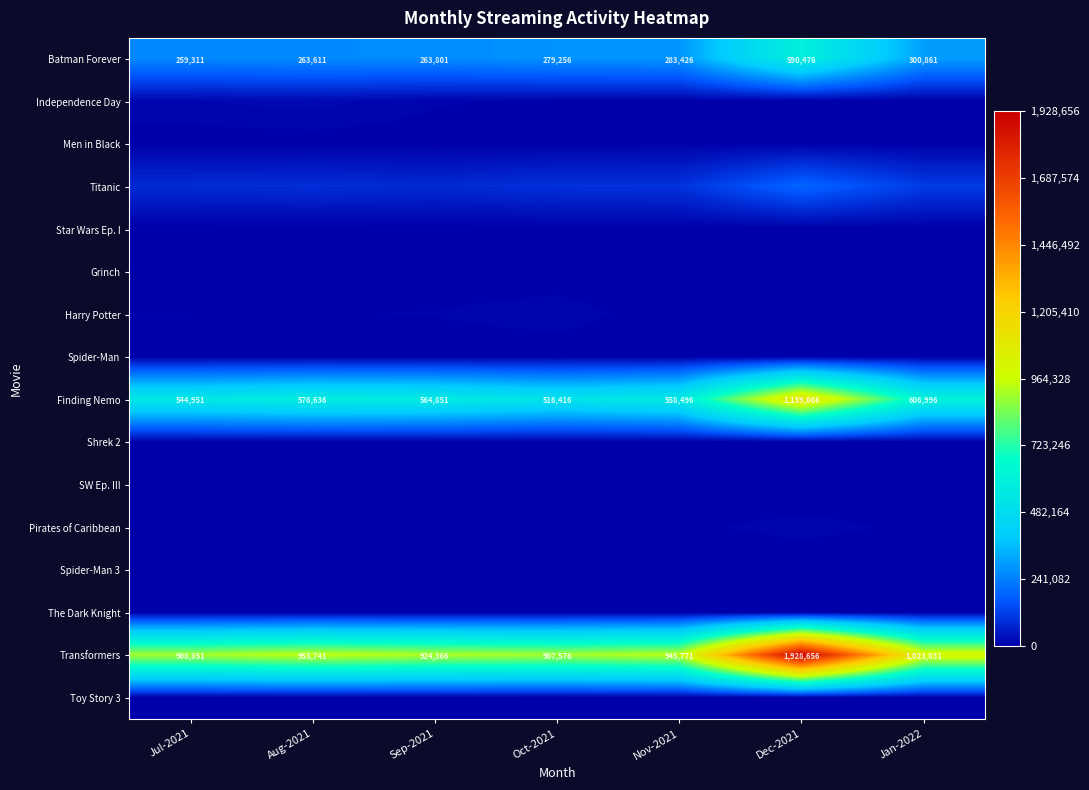

At which category is the sum across all series the highest?

Dec-2021